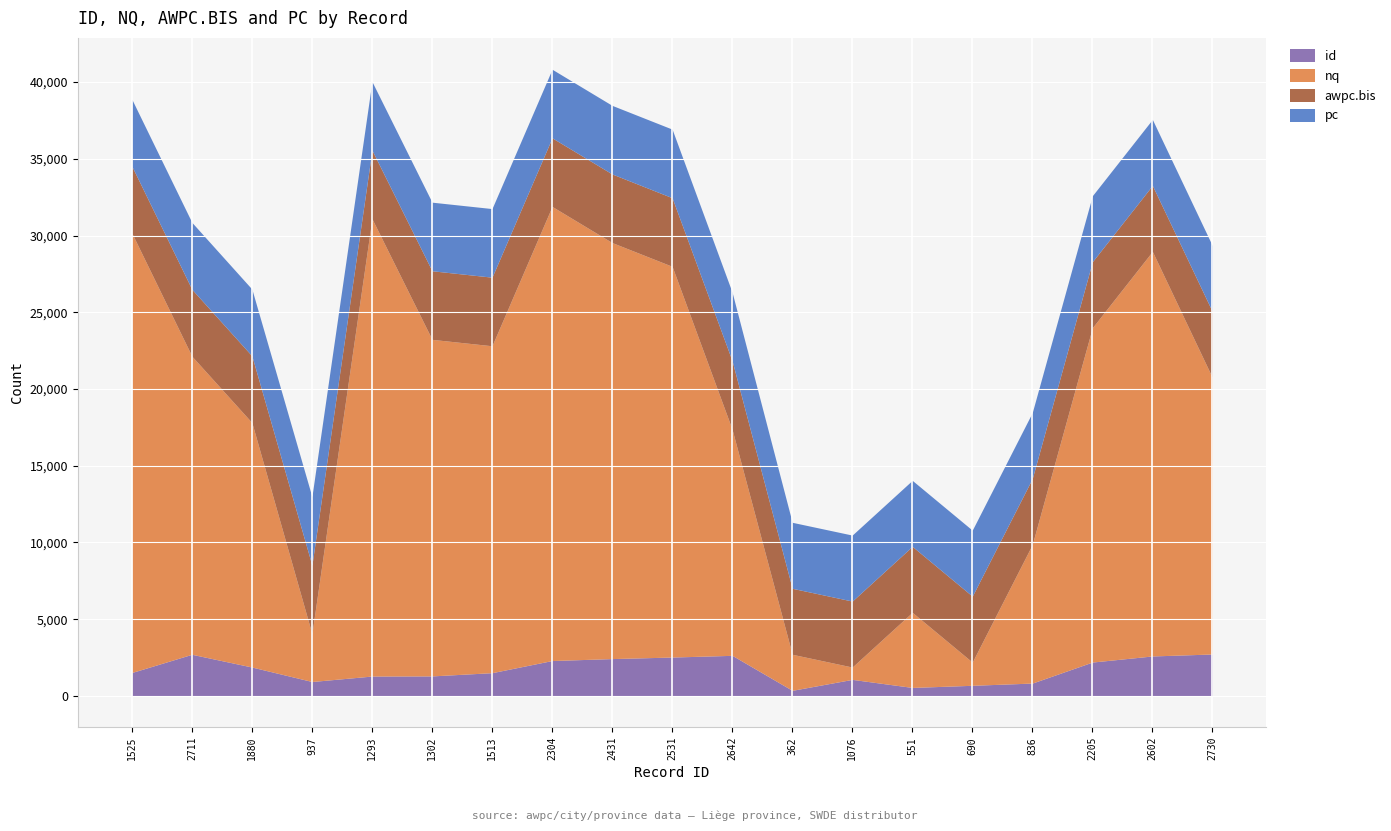

At which label is pc closest to 4385?

1525